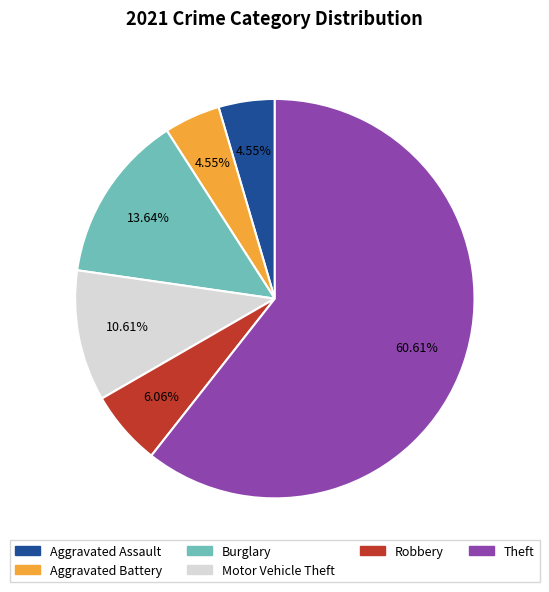

Is there any slice that represents more than half of the pie?

Yes